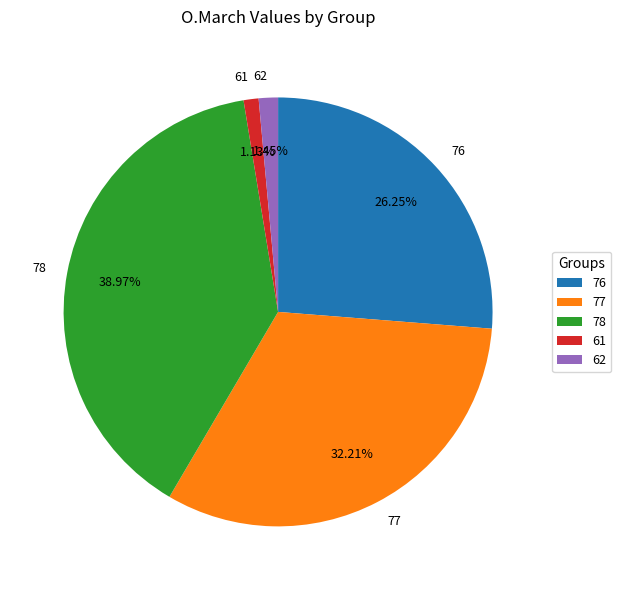

The 78 slice represents 32% of the pie. True or false?

False